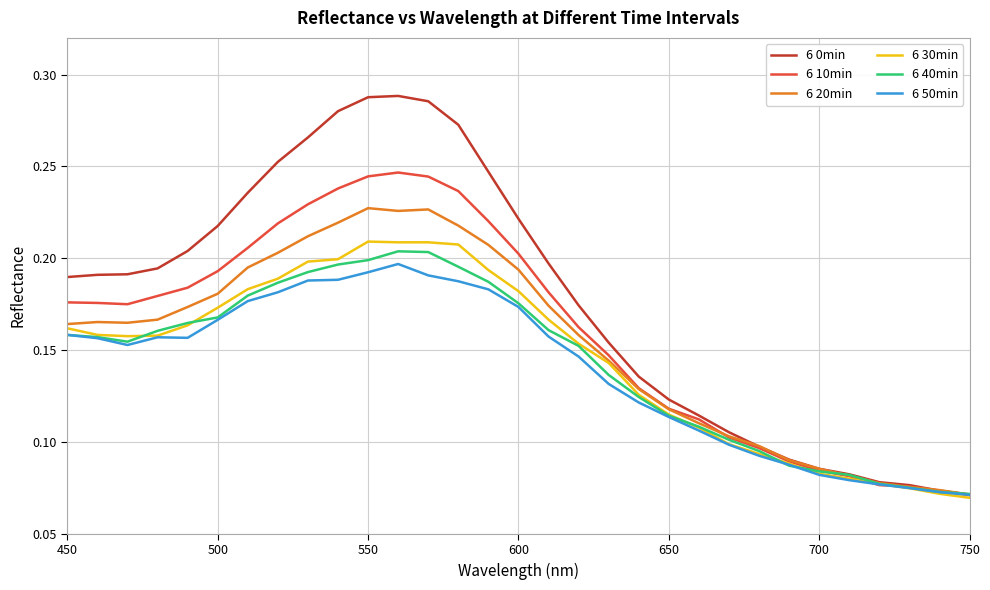

Rank the series by their maximum value, from highest to lowest.

6 0min, 6 10min, 6 20min, 6 30min, 6 40min, 6 50min